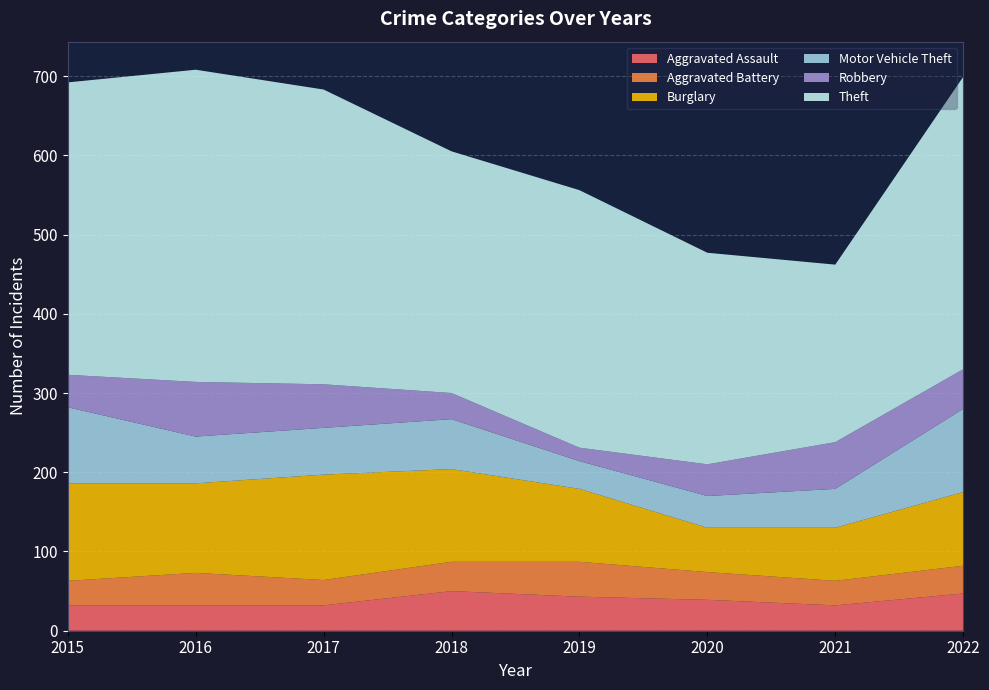

Reading right to left, extract all data points from this chart.

Aggravated Assault: 47	32	39	43	50	32	32	32
Aggravated Battery: 35	31	35	44	37	32	41	31
Burglary: 93	67	56	92	117	133	113	123
Motor Vehicle Theft: 105	49	40	35	63	59	59	96
Robbery: 50	59	40	17	33	55	69	41
Theft: 369	224	267	325	305	372	394	369